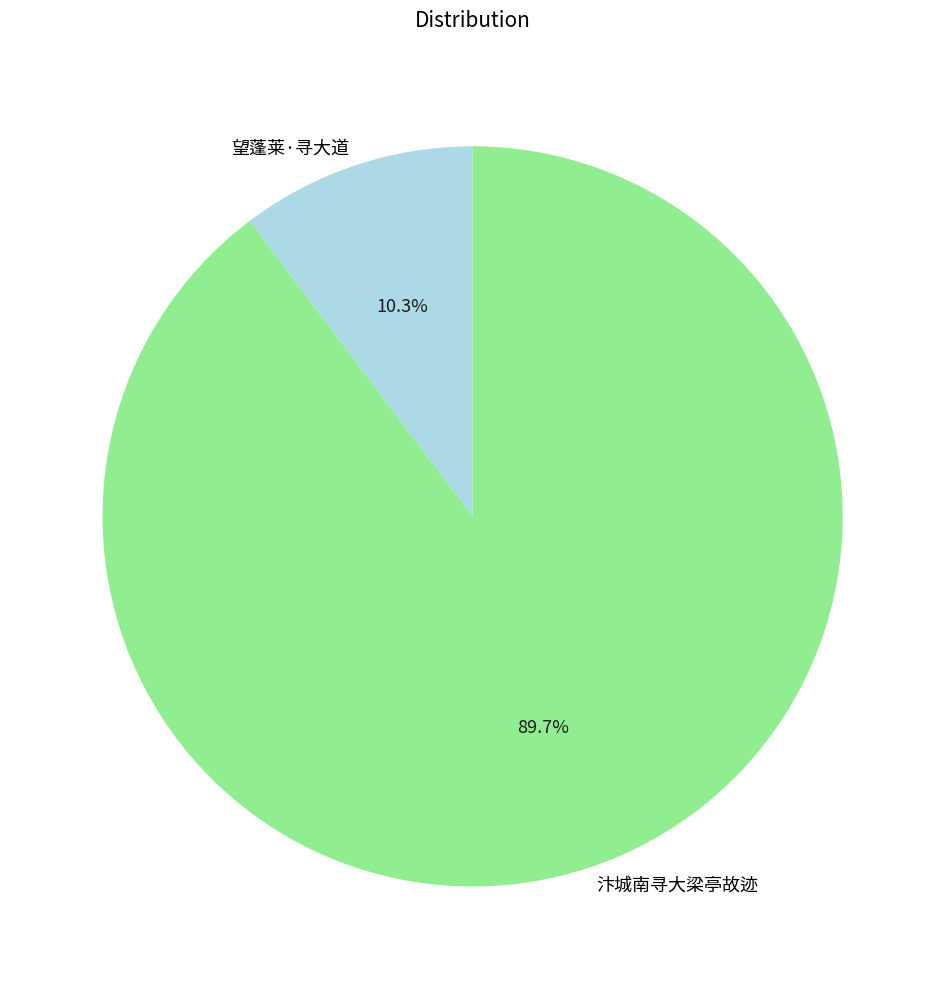

To the nearest percent, what is the average slice percentage?

50%